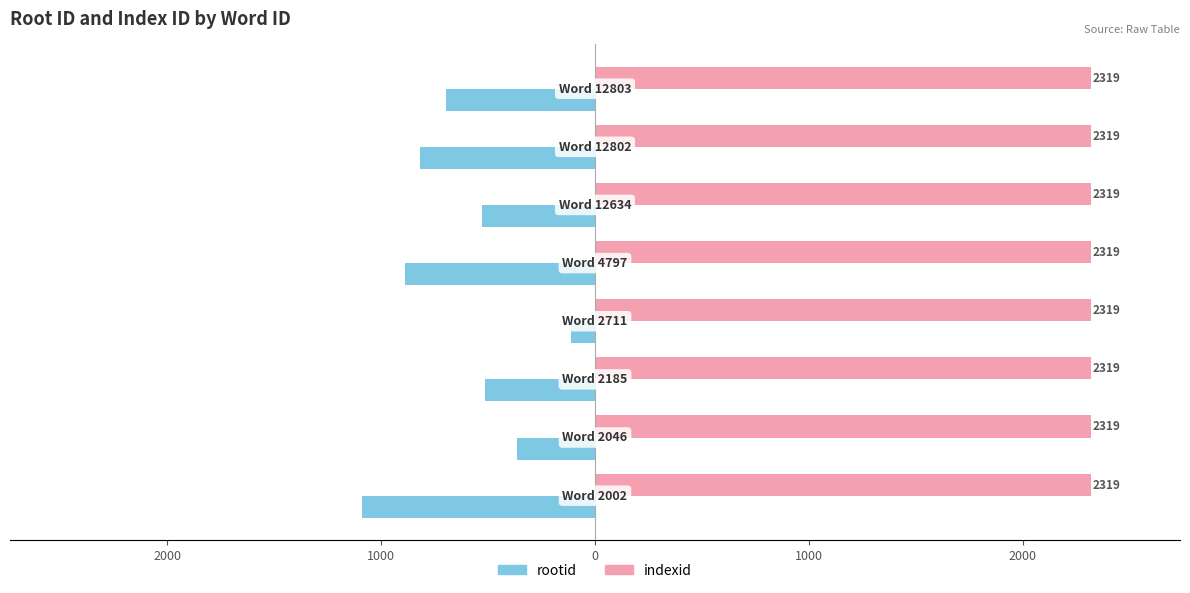

What are all the series names shown in the legend?

rootid, indexid